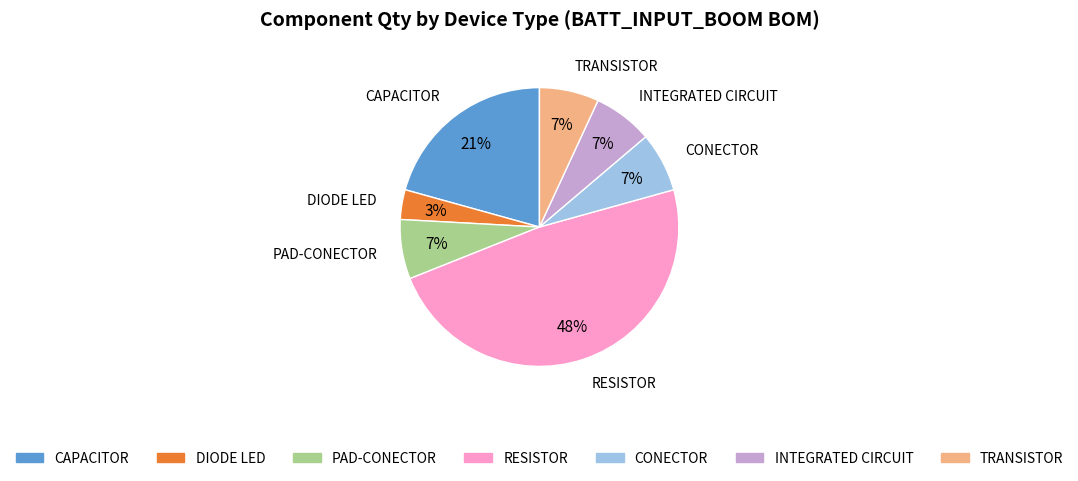

What is the smallest slice in the pie chart?

DIODE LED